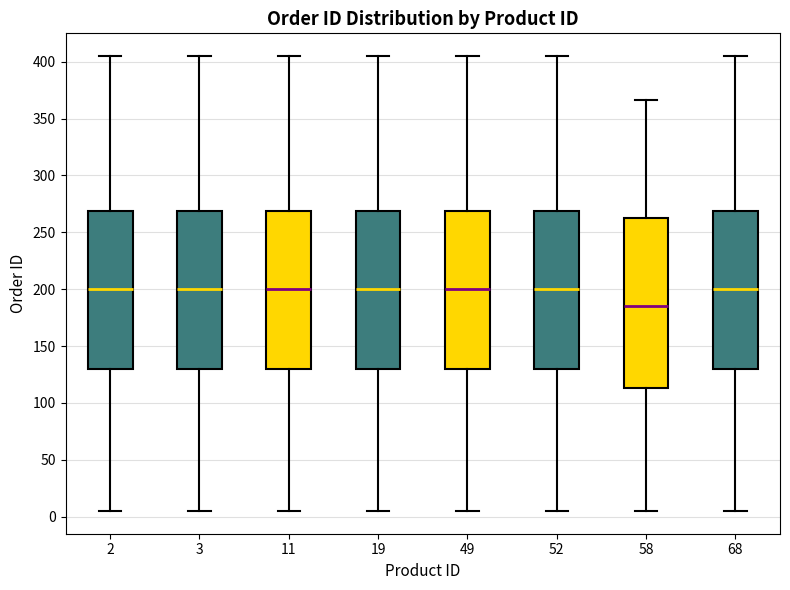

Reading left to right, read every box against the y-axis: the position of its median line, the range the box covers, and the ends of its whiskers. The values are not printed on the chart, so give them approximately, as read against the axis.

2: median 200, box 130 to 270, whiskers 5 to 405
3: median 200, box 130 to 270, whiskers 5 to 405
11: median 200, box 130 to 270, whiskers 5 to 405
19: median 200, box 130 to 270, whiskers 5 to 405
49: median 200, box 130 to 270, whiskers 5 to 405
52: median 200, box 130 to 270, whiskers 5 to 405
58: median 185, box 115 to 265, whiskers 5 to 365
68: median 200, box 130 to 270, whiskers 5 to 405